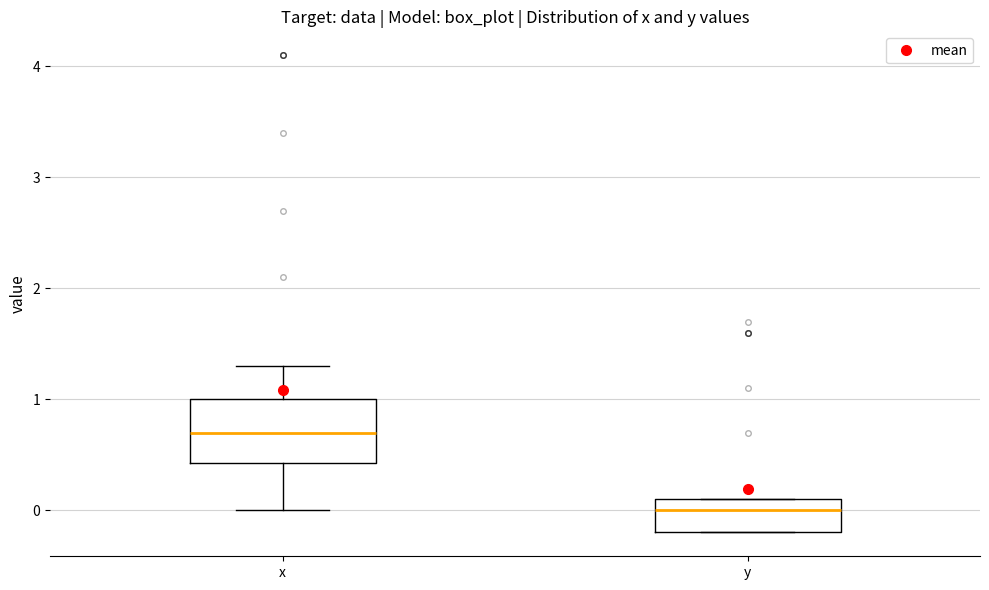

Which box has the highest median line?

x